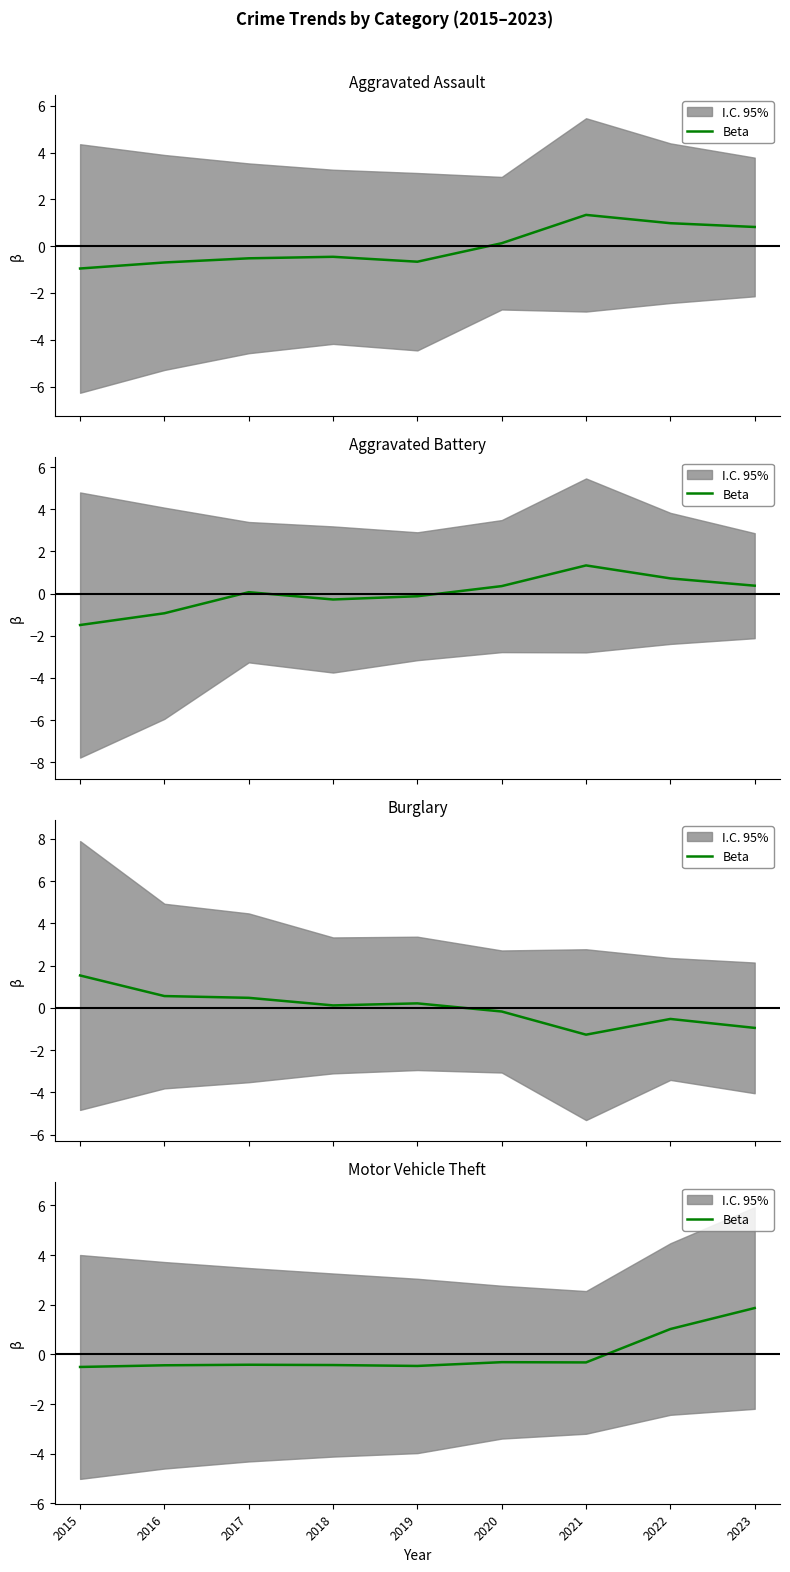

Where is the data nearest to the value 0?

2020